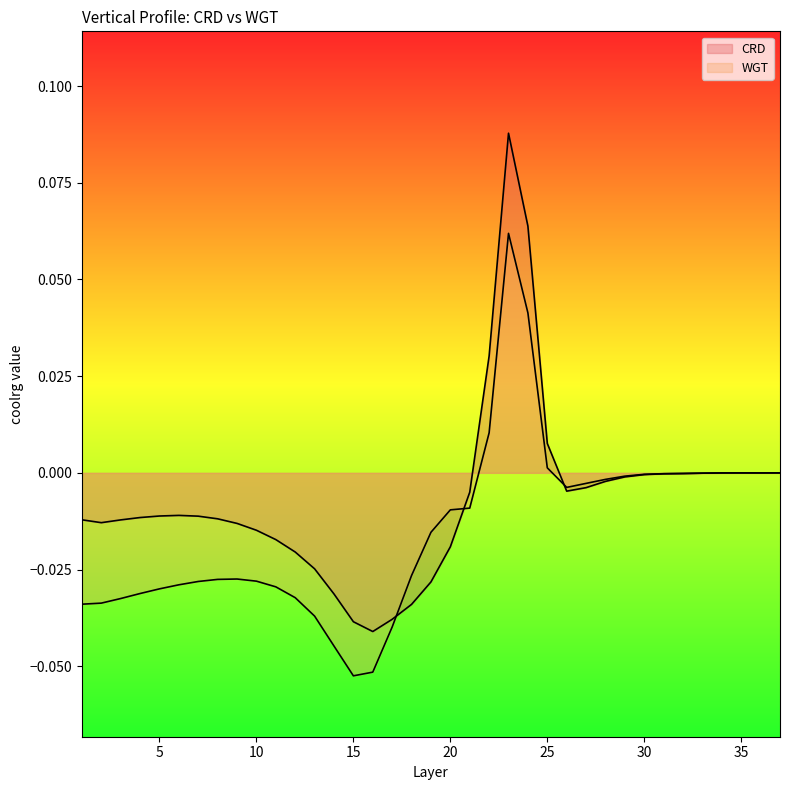

How many series are shown in this chart?

2